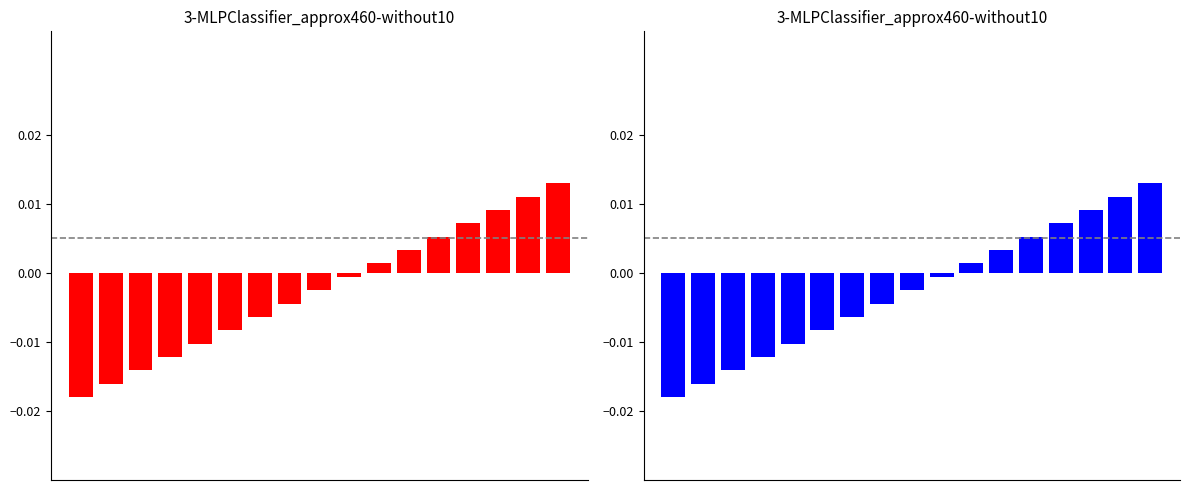

Are the bars grouped side by side (vs. stacked)?

No